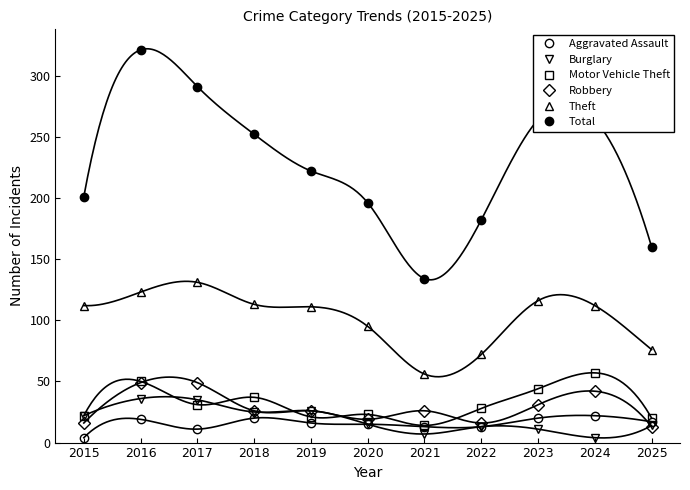

Where is the first local maximum for Total?

2016